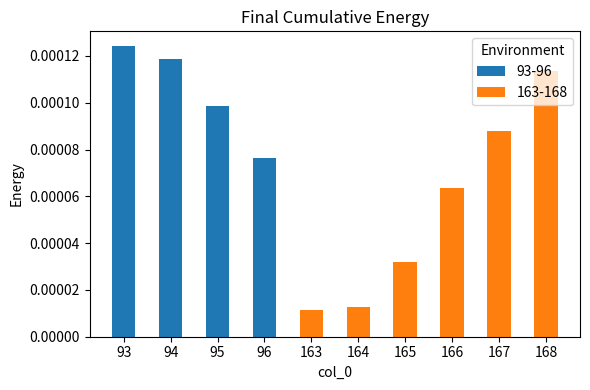

Does the chart contain any negative values?

No